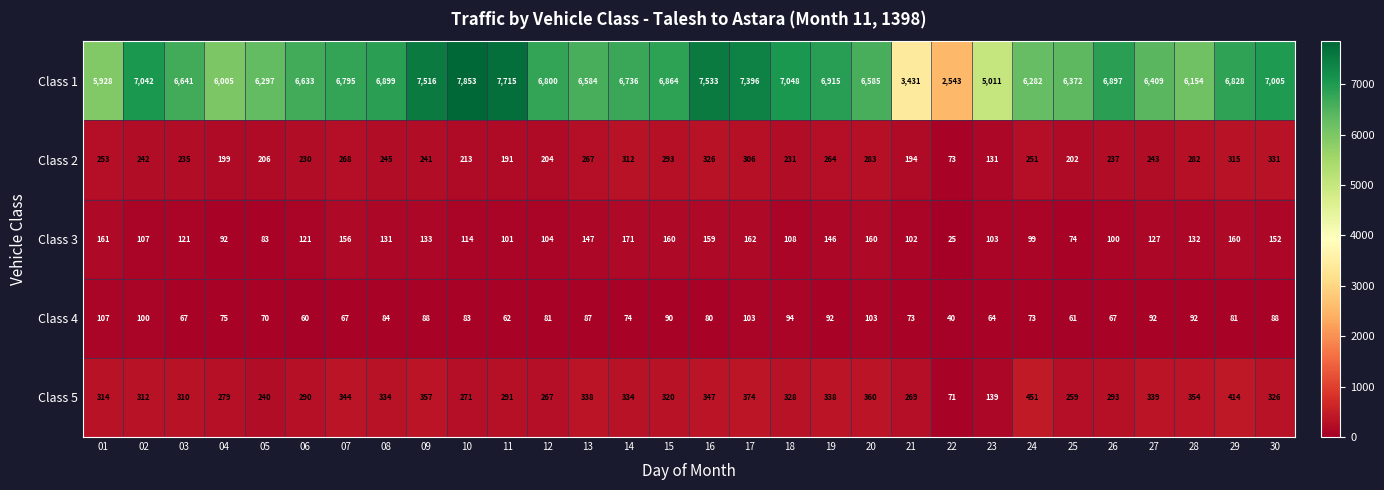

Which series has the widest spread of values?

Class 1